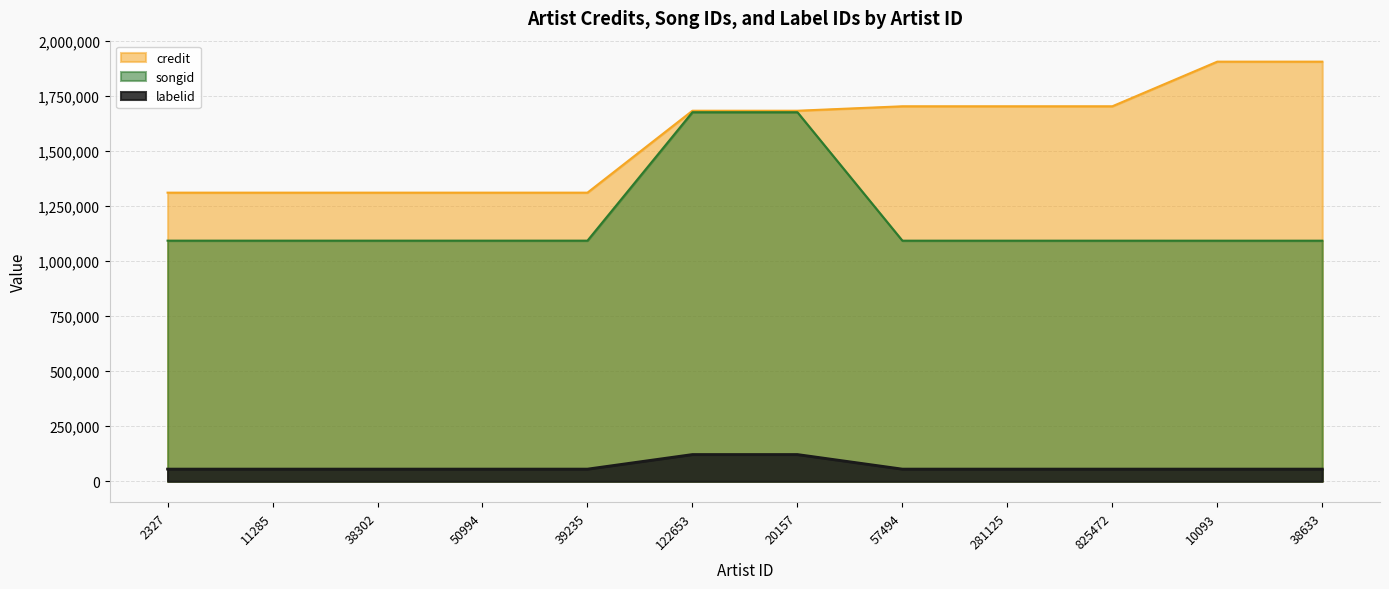

What is the total value across all series at 39235?

2459651